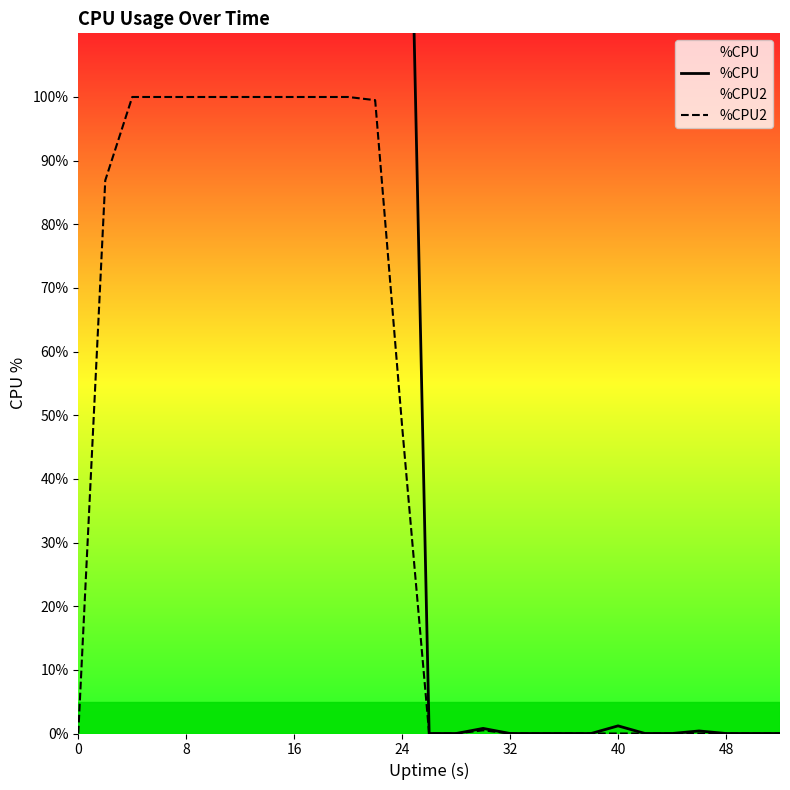

Does the chart display data point markers on the line(s)?

No